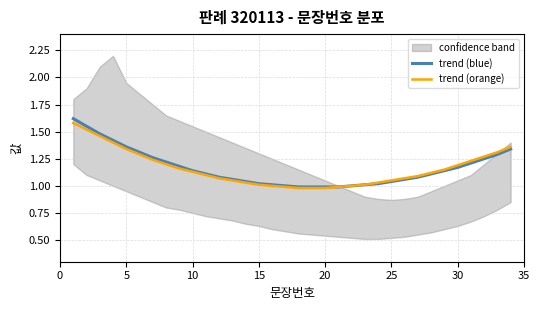

The trend (orange) series shows 0.2 at 10. True or false?

False